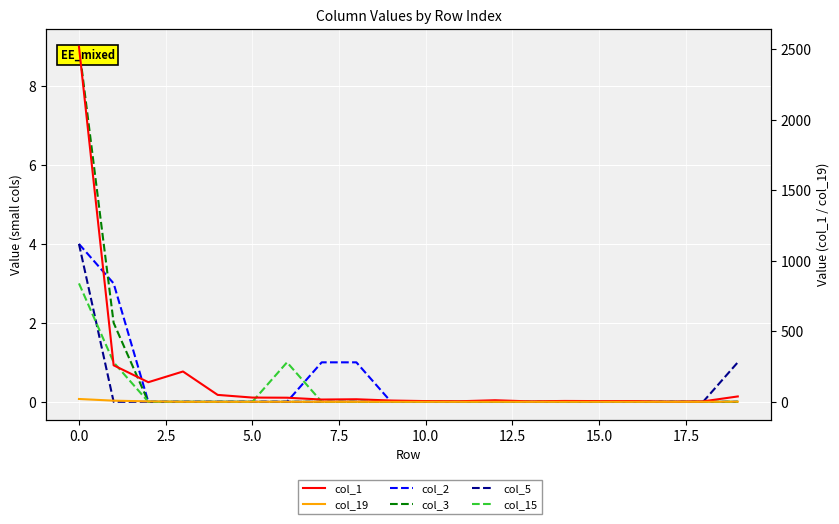

What is the total value across all series at 13?

3